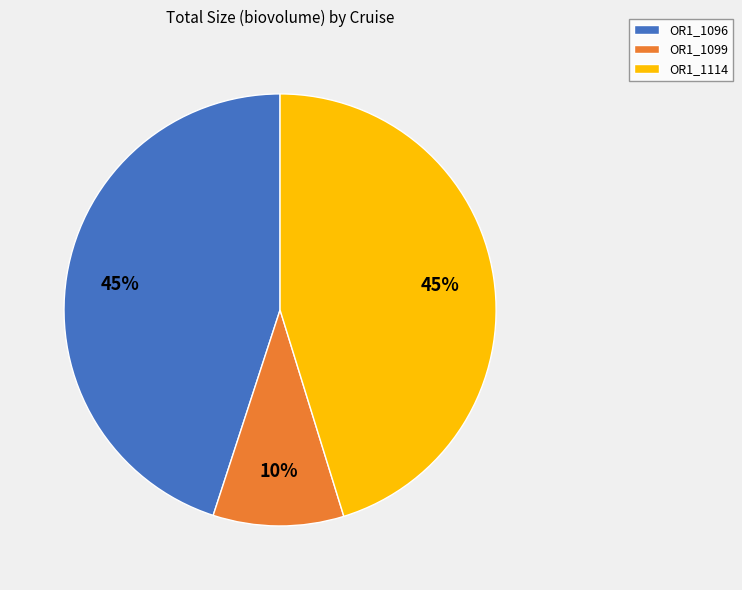

Which category has the smallest portion of the pie?

OR1_1099